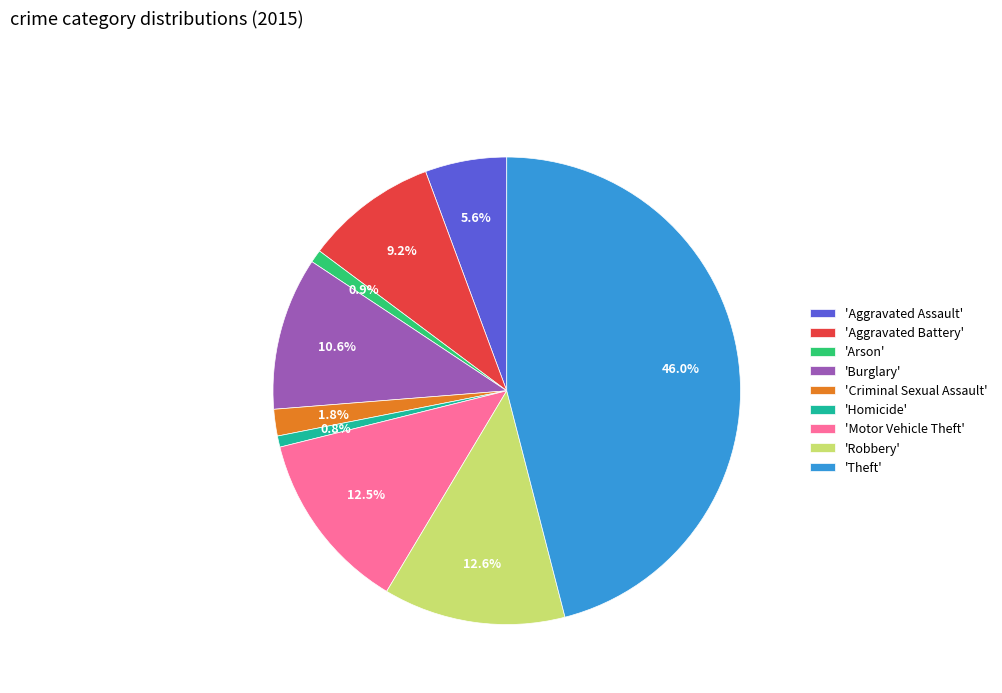

Is there a majority slice in this chart?

No